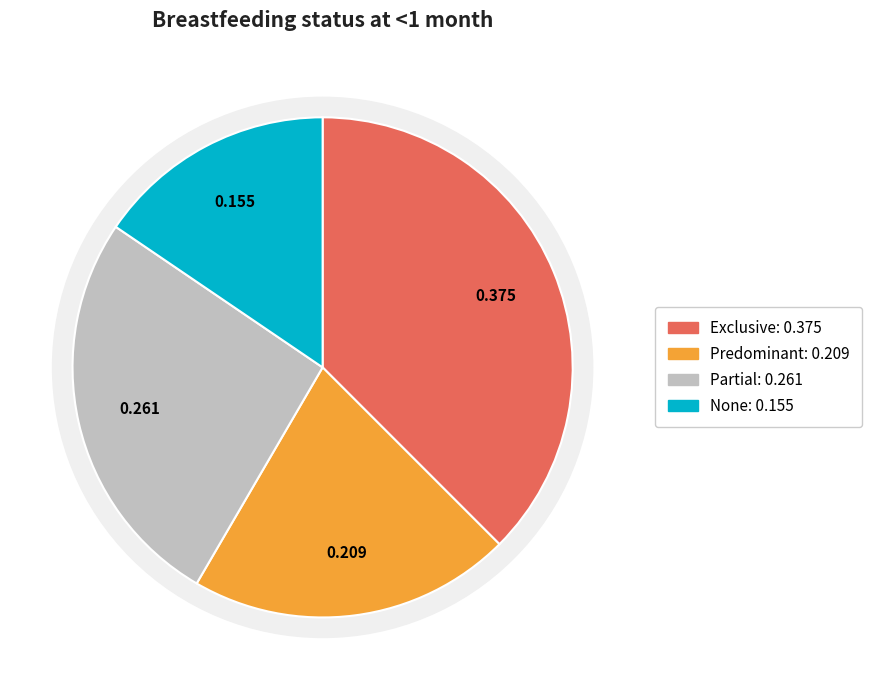

How many slices are in this pie chart?

4